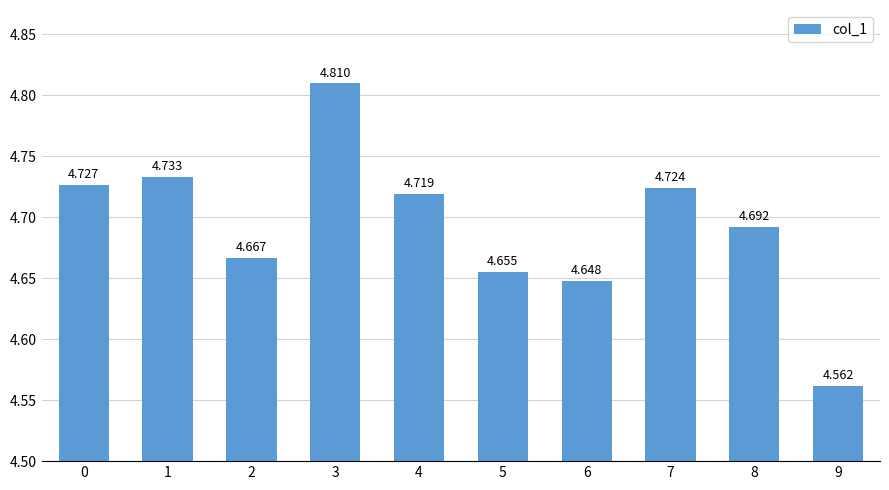

Rank the categories by value from highest to lowest.

3, 1, 0, 7, 4, 8, 2, 5, 6, 9